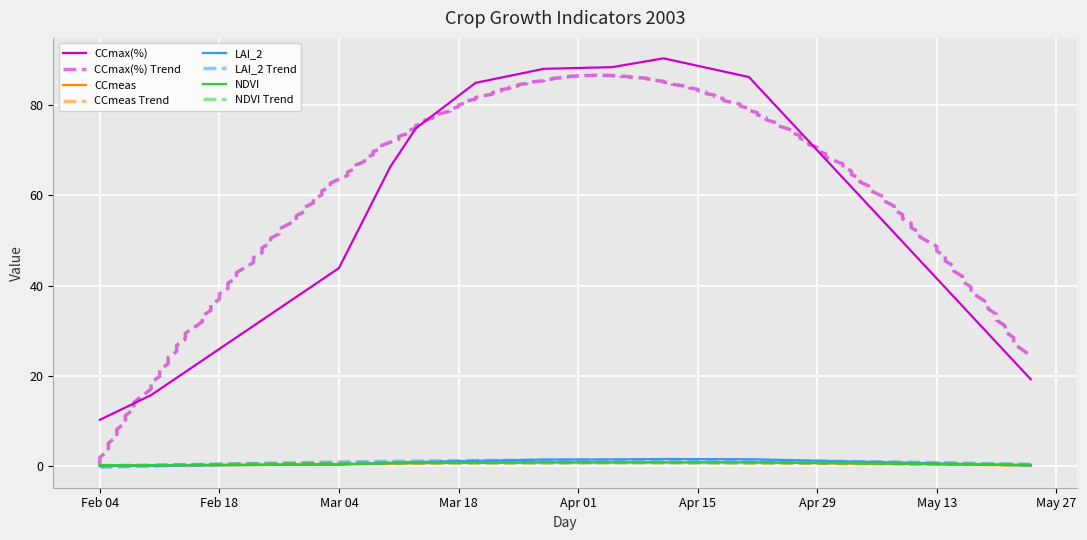

Reading left to right, transcribe all the data shown in this chart.

CCmax(%): 10.2	15.7	43.9	66.2	74.8	84.9	88.0	88.4	90.3	86.2	19.2
CCmeas: 0.1	0.1	0.3	0.6	0.7	0.7	0.8	0.8	0.8	0.8	0.2
LAI_2: 0.1	0.1	0.4	0.7	0.9	1.2	1.4	1.5	1.6	1.5	0.1
NDVI: 0.2	0.2	0.4	0.6	0.7	0.8	0.8	0.8	0.8	0.8	0.3